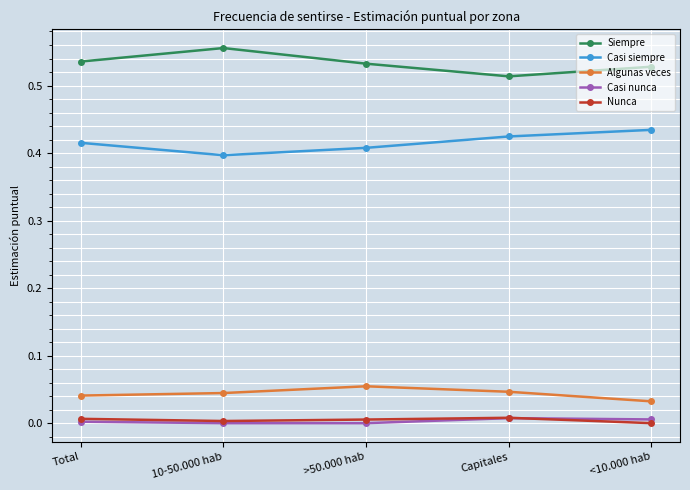

How many values in the Nunca series exceed 0?

4